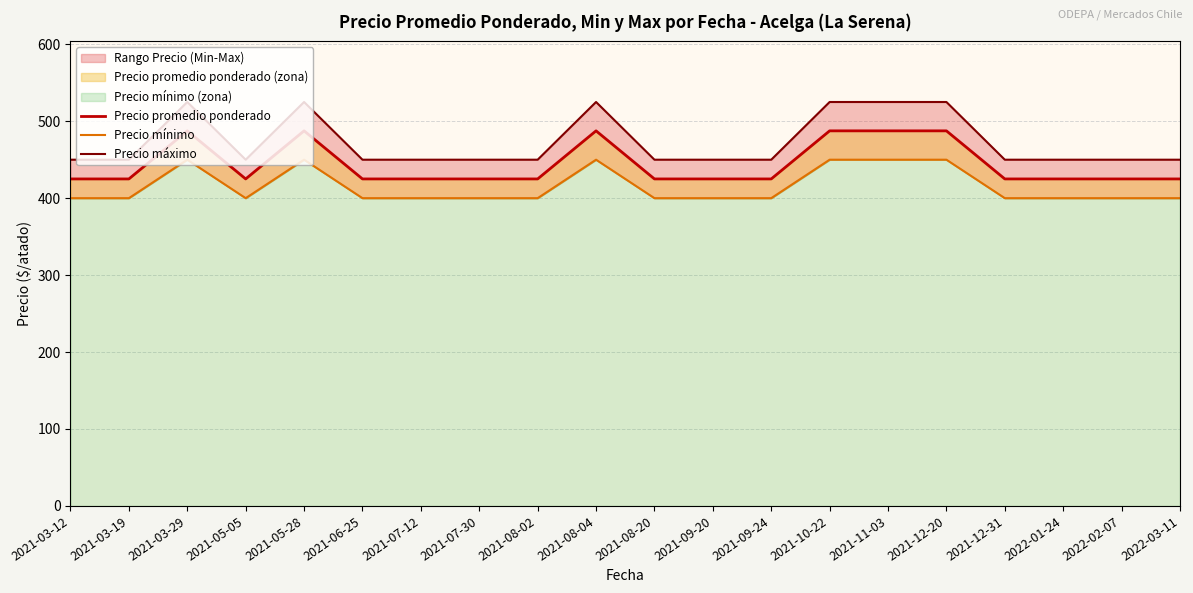

What position from the left is 2021-09-24?

13